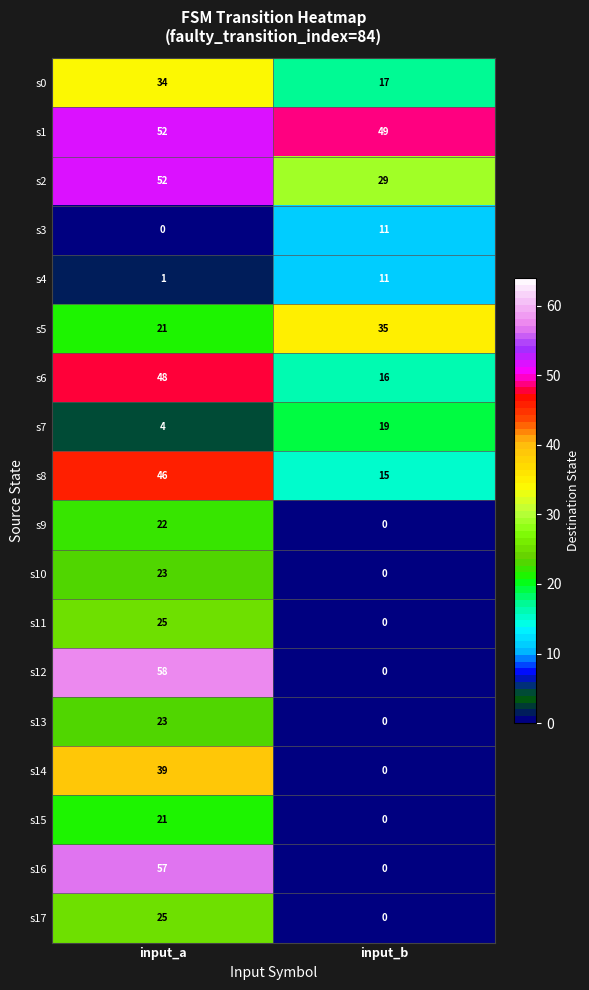

Read the s13 value at input_a, to the nearest 5.

25